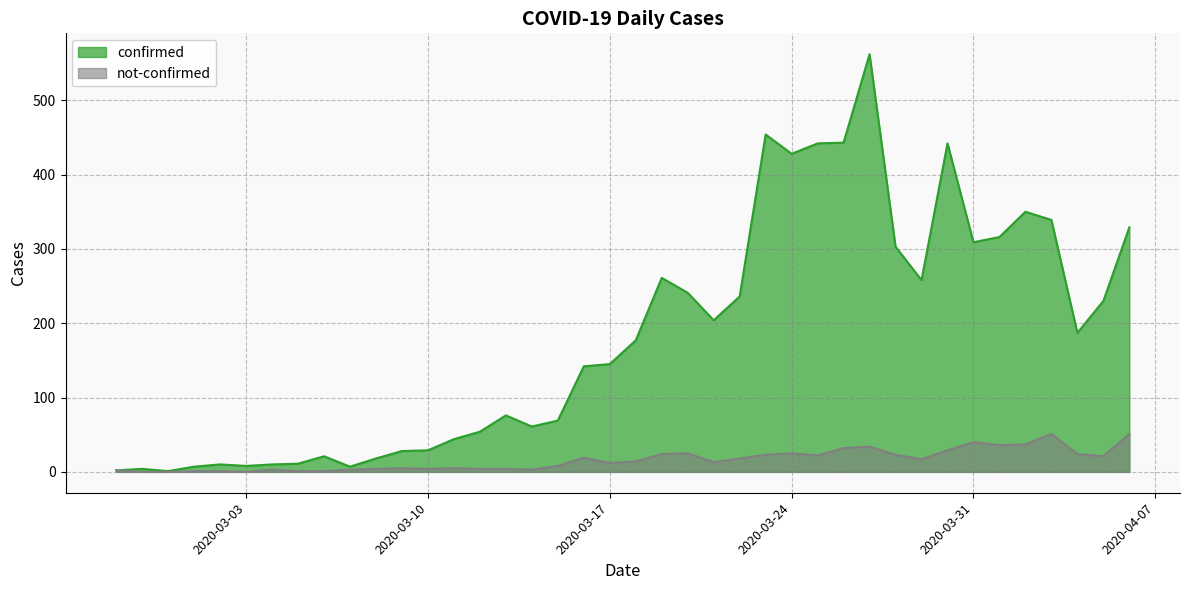

How many lines are shown in the chart?

2